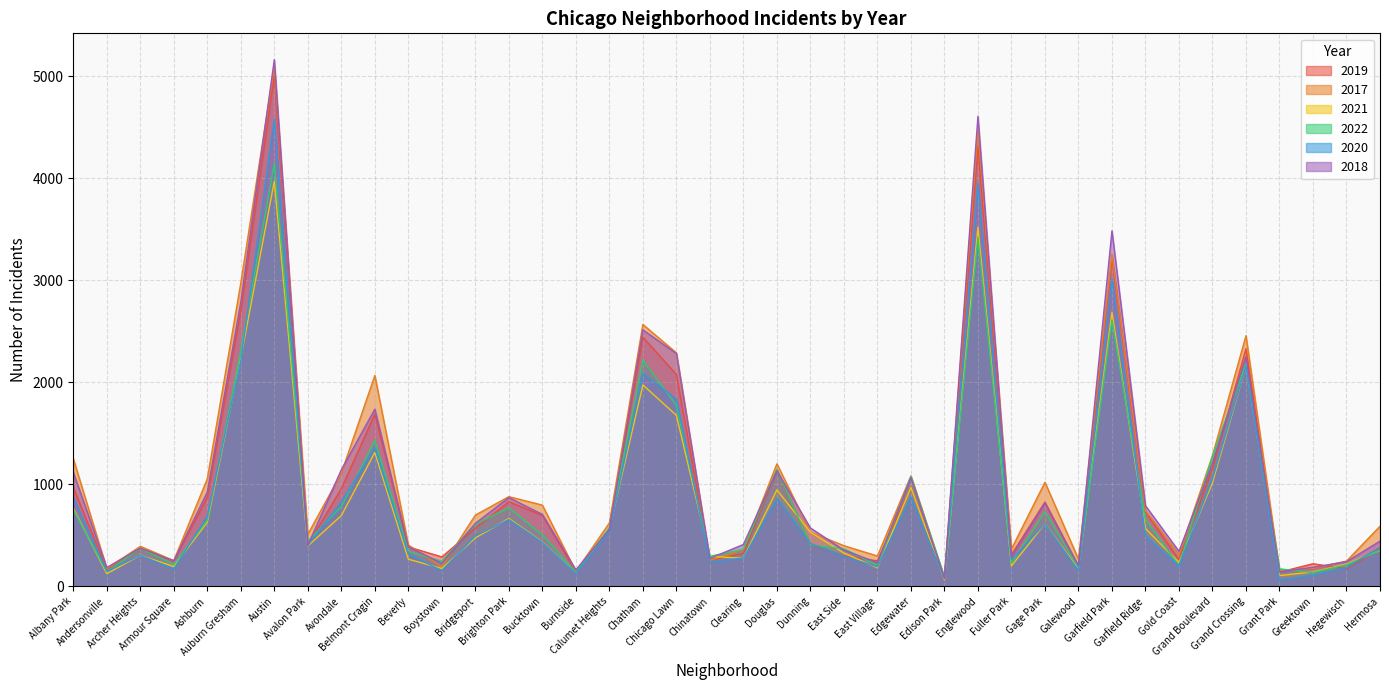

Reading left to right, list all the values displayed in this chart.

2019: 968	166	368	249	872	2700	5008	405	957	1687	385	287	568	828	694	142	561	2441	2076	253	322	1140	407	298	248	972	76	4310	309	825	189	3226	728	261	1153	2328	138	220	171	365
2017: 1252	171	391	251	1053	2973	5095	509	1107	2066	404	188	697	878	795	145	620	2566	2288	253	360	1200	531	397	296	1082	87	4472	365	1019	265	3257	742	311	1281	2456	154	176	246	588
2021: 767	123	303	193	628	2237	3971	395	692	1311	265	173	474	664	435	130	559	1973	1675	293	274	944	530	325	180	969	62	3519	200	613	170	2687	565	233	1014	2161	104	140	217	350
2022: 753	142	373	213	647	2305	4147	439	782	1428	340	245	607	768	505	135	572	2216	1773	293	362	1146	404	366	205	1075	87	3418	226	731	181	2609	656	200	1275	2185	170	134	210	350
2020: 870	147	303	169	686	2213	4578	400	826	1357	315	153	493	654	431	126	538	2084	1834	239	276	857	418	291	191	873	75	3952	259	613	154	3018	494	198	1052	2158	60	107	181	382
2018: 1117	183	374	248	924	2787	5162	401	1142	1736	386	224	616	869	704	160	554	2513	2281	273	409	1131	571	354	230	1064	75	4607	289	816	201	3484	789	342	1205	2250	141	185	240	442